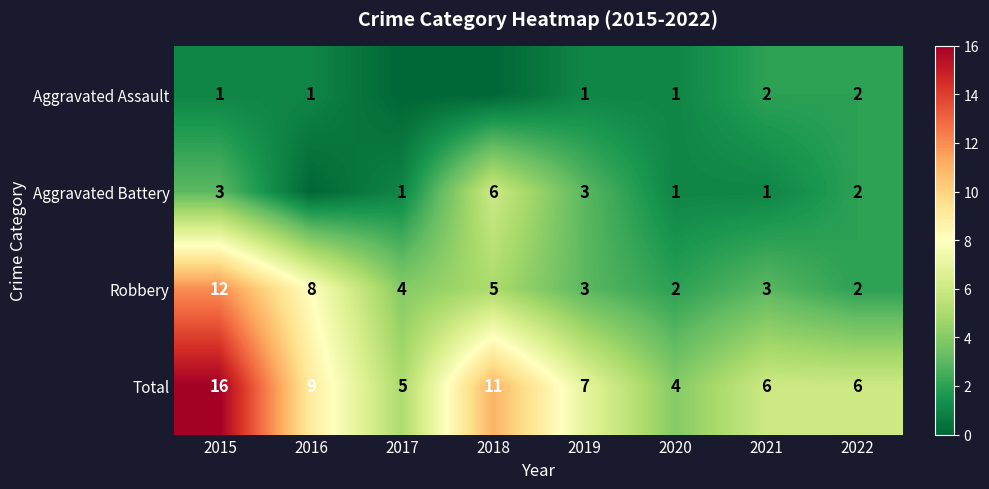

Between 2019 and 2020, which is larger?

2019